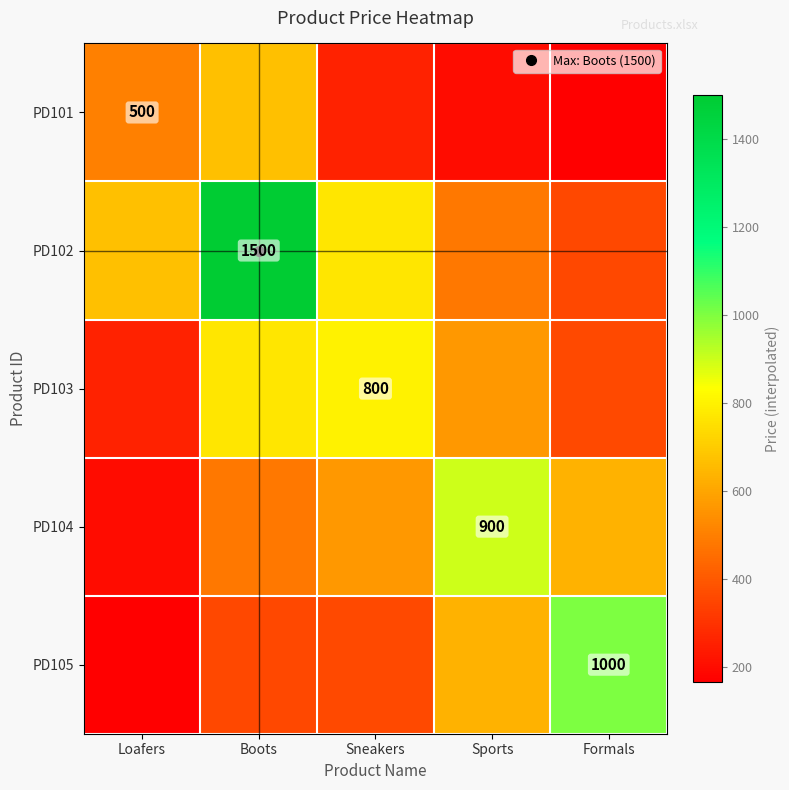

The value of PD103 at Loafers is 260.0. True or false?

True